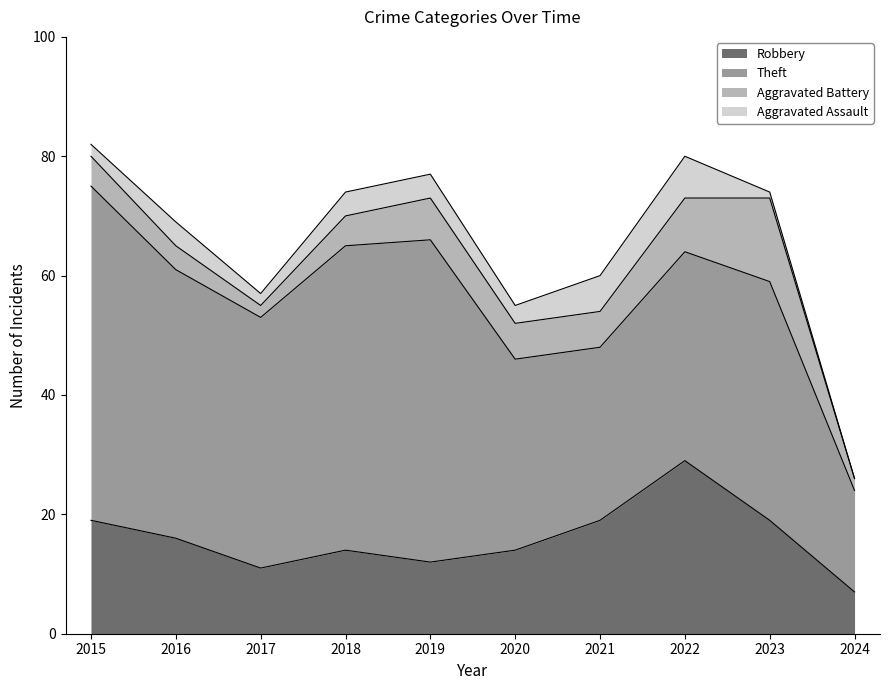

Which has a higher value, 2015 or 2018?

2015